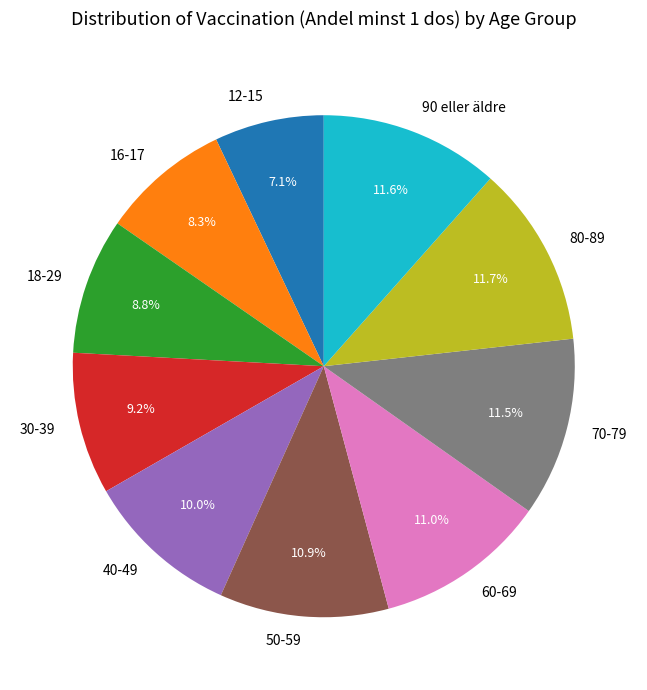

What portion of the pie excludes 70-79?

88.5%